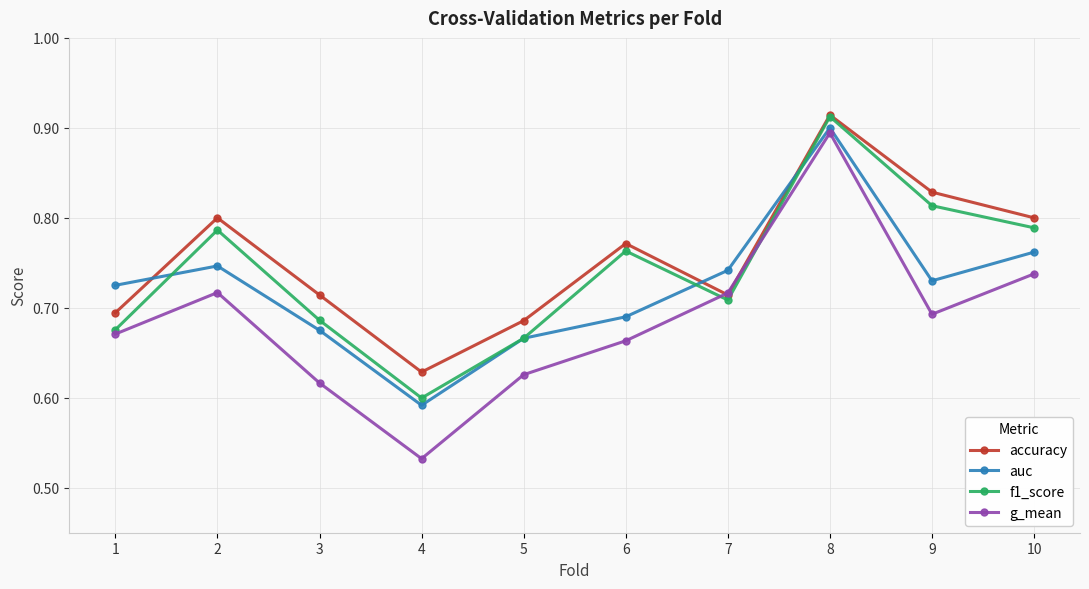

How many distinct data groups are displayed?

4